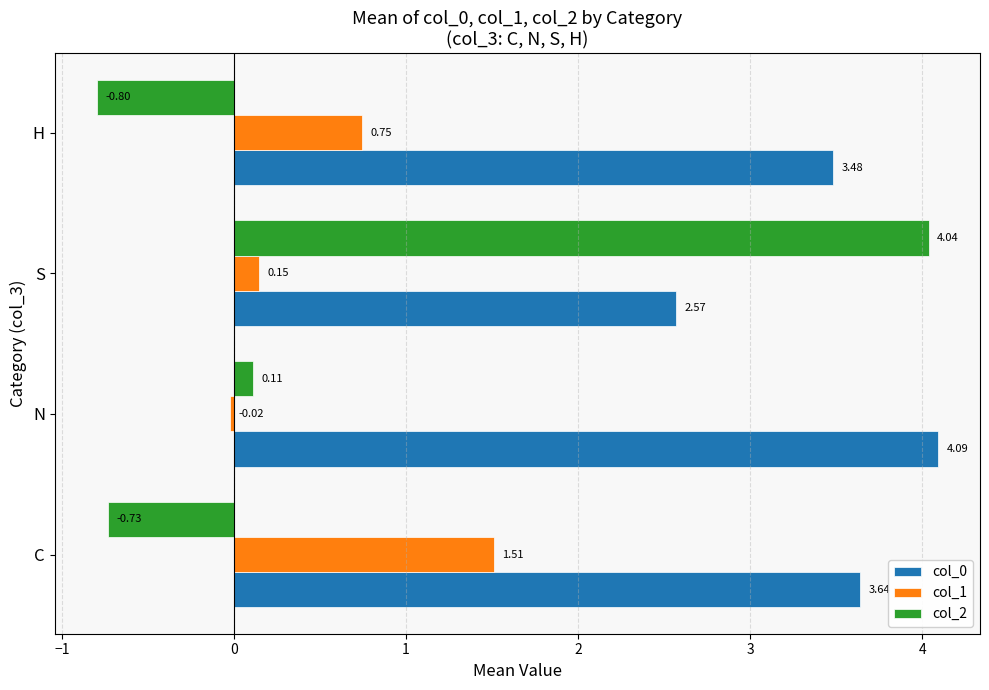

Which series has the widest spread of values?

col_2